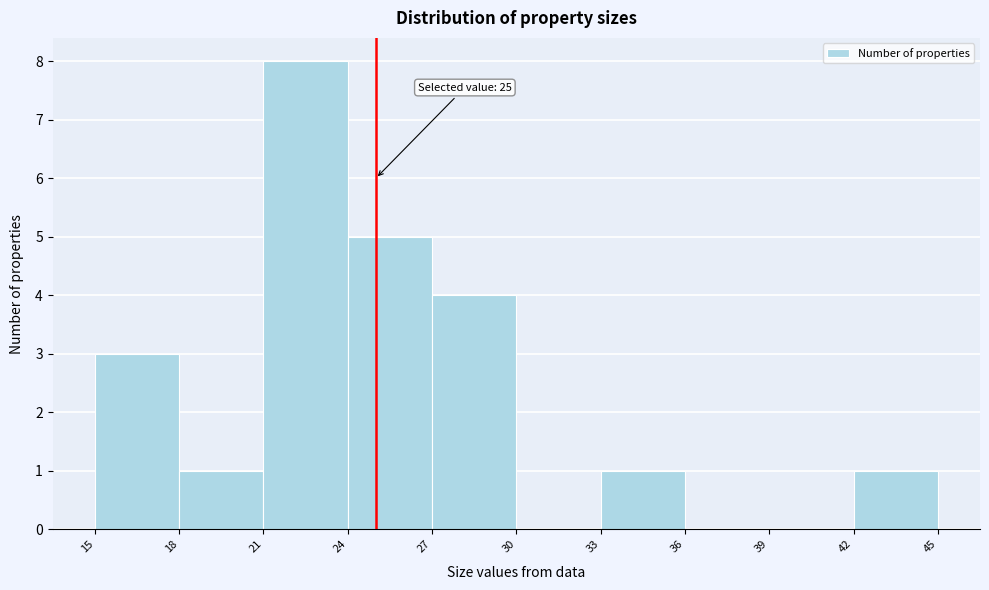

Which range on the x-axis has the tallest bar?

21 to 24